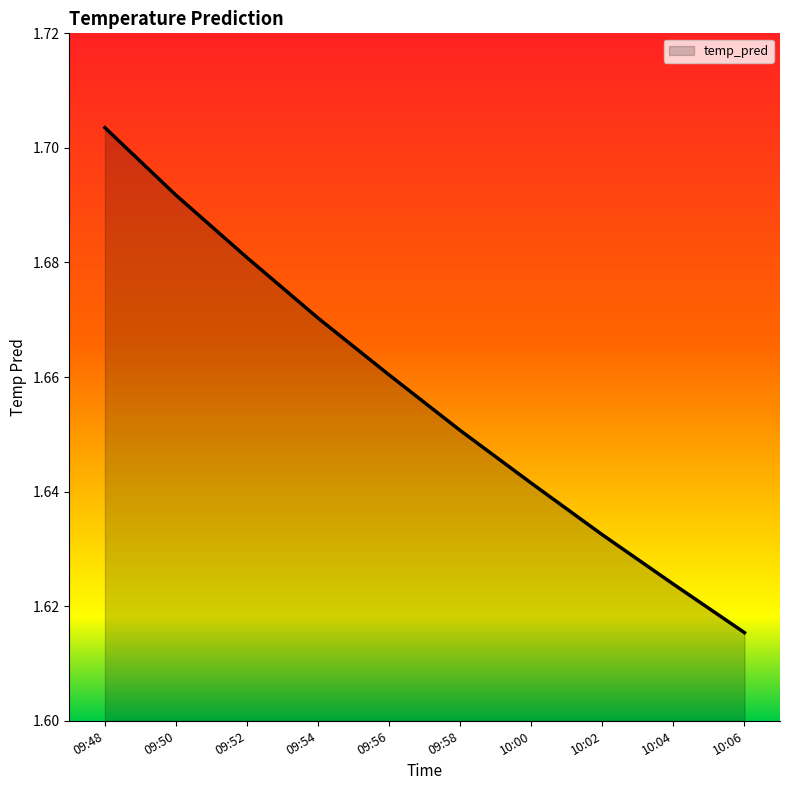

Rank the categories by value from highest to lowest.

09:48, 09:50, 09:52, 09:54, 09:56, 09:58, 10:00, 10:02, 10:04, 10:06